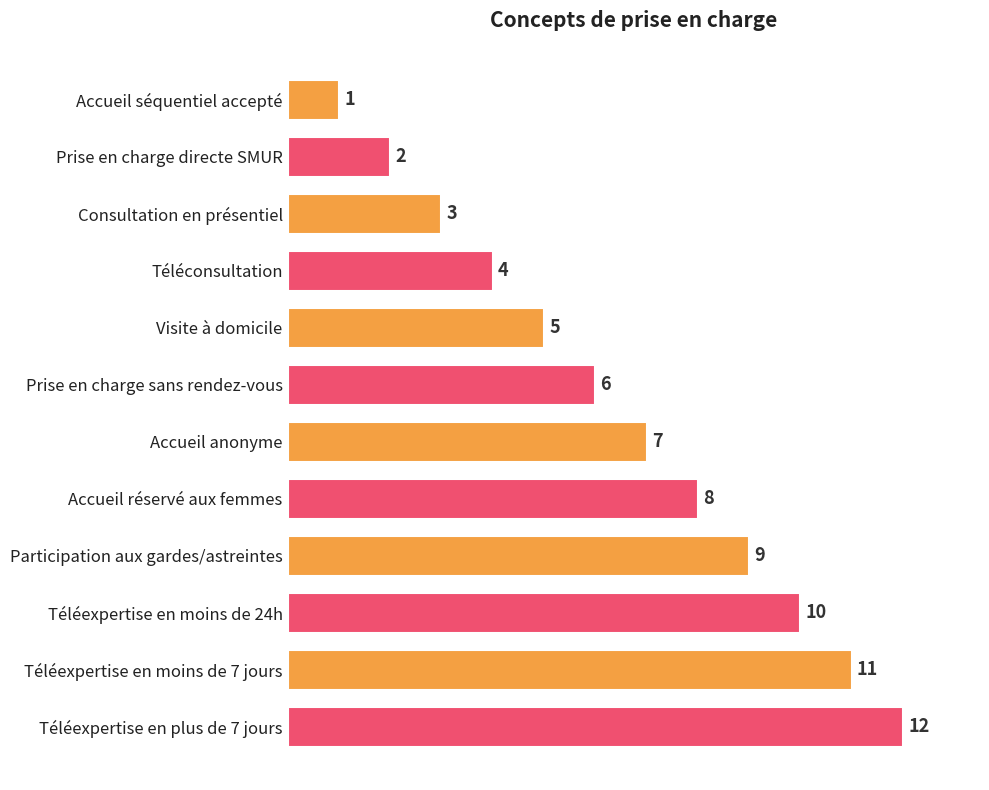

Which label corresponds to the largest value in the chart?

Téléexpertise en plus de 7 jours